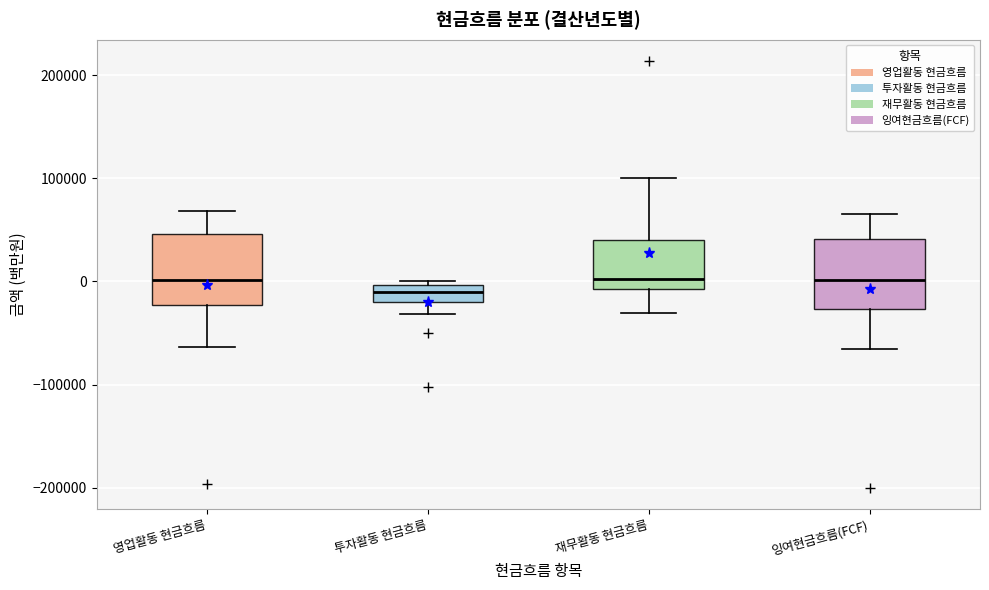

Reading left to right, transcribe this box plot: for each box, give where its median line is, the range the box spans, and where its two whiskers end, as read against the y-axis. The values are not printed on the chart, so give them approximately, as read against the axis.

영업활동 현금흐름: median 0, box -20000 to 50000, whiskers -60000 to 70000
투자활동 현금흐름: median -10000, box -20000 to 0, whiskers -30000 to 0 (just above the box's upper edge)
재무활동 현금흐름: median 0, box -10000 to 40000, whiskers -30000 to 100000
잉여현금흐름(FCF): median 0, box -30000 to 40000, whiskers -70000 to 70000